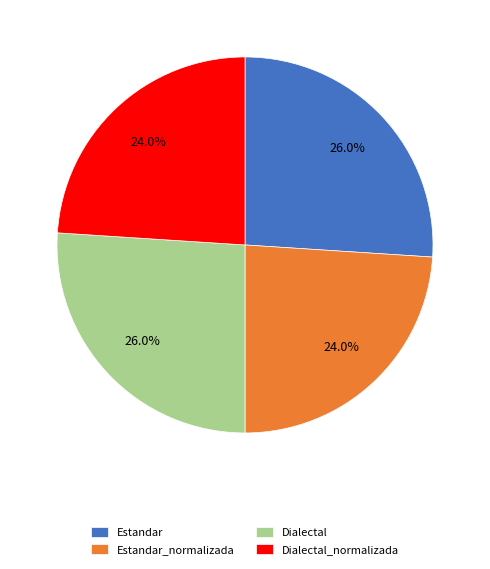

True or false: Dialectal accounts for 19% of the total.

False